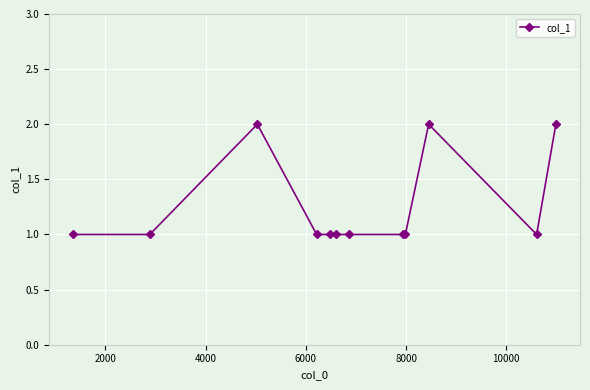

What is the value of the 4th point from the left?

1